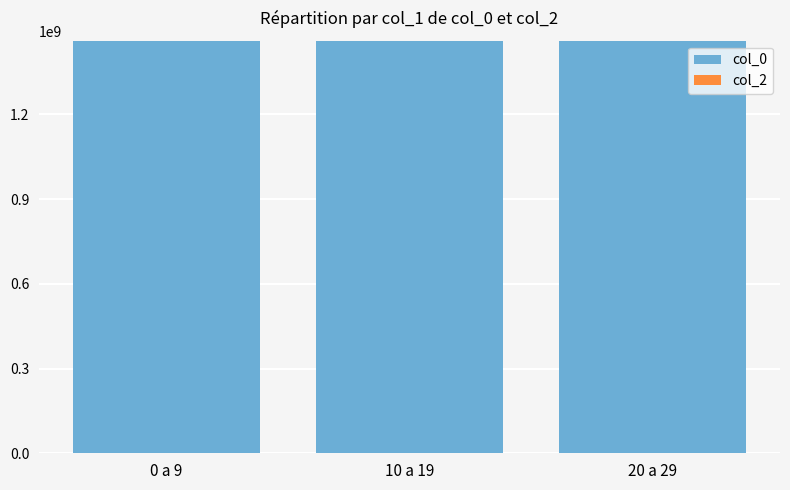

What is the greatest value displayed?

1461183660